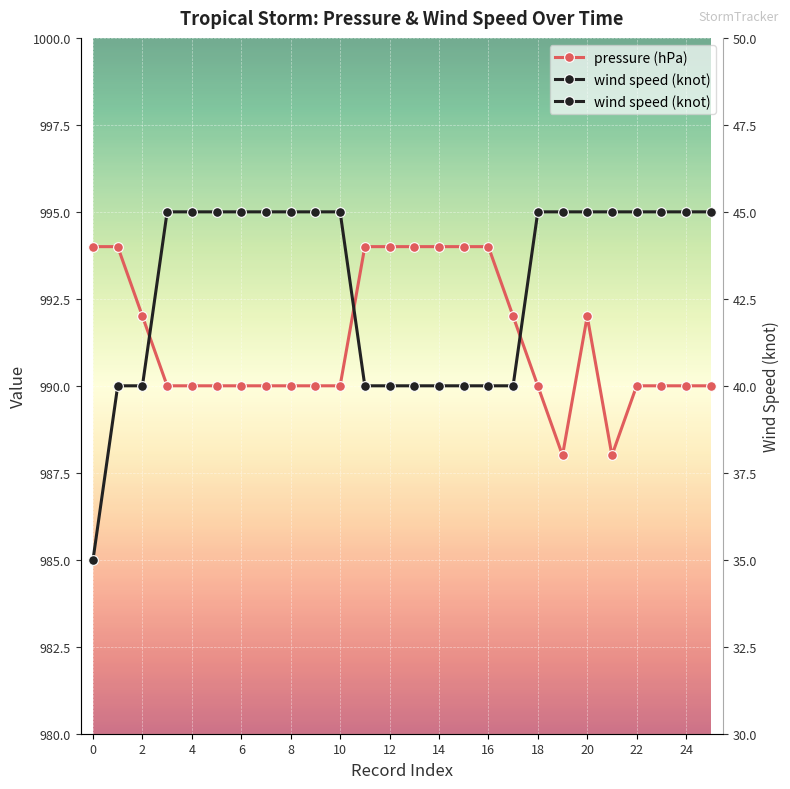

How many data points in wind speed (knot) are less than 45?

10